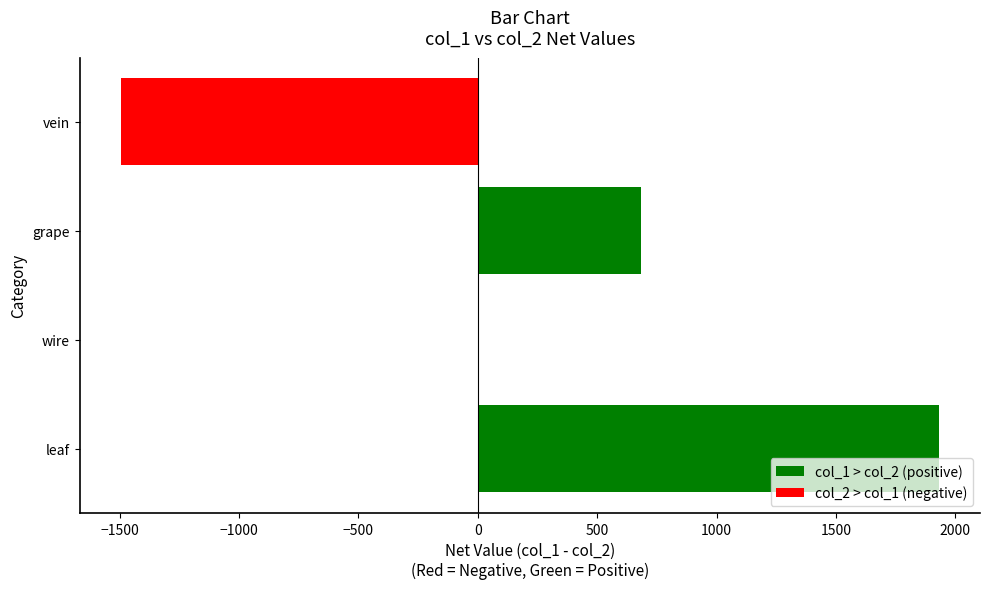

Where is the data nearest to the value 218?

wire